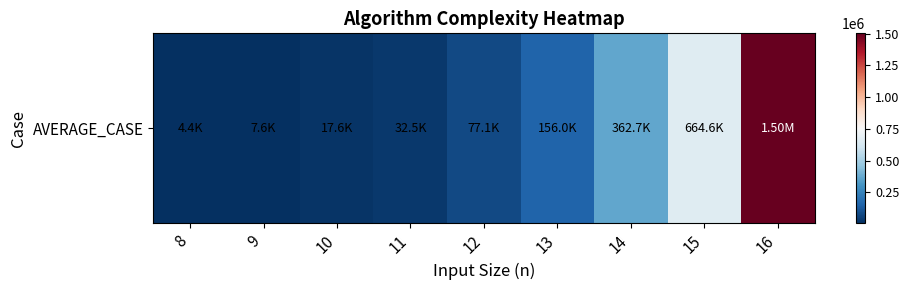

Approximately how many times larger is the value at 14 compared to 8?

82.6